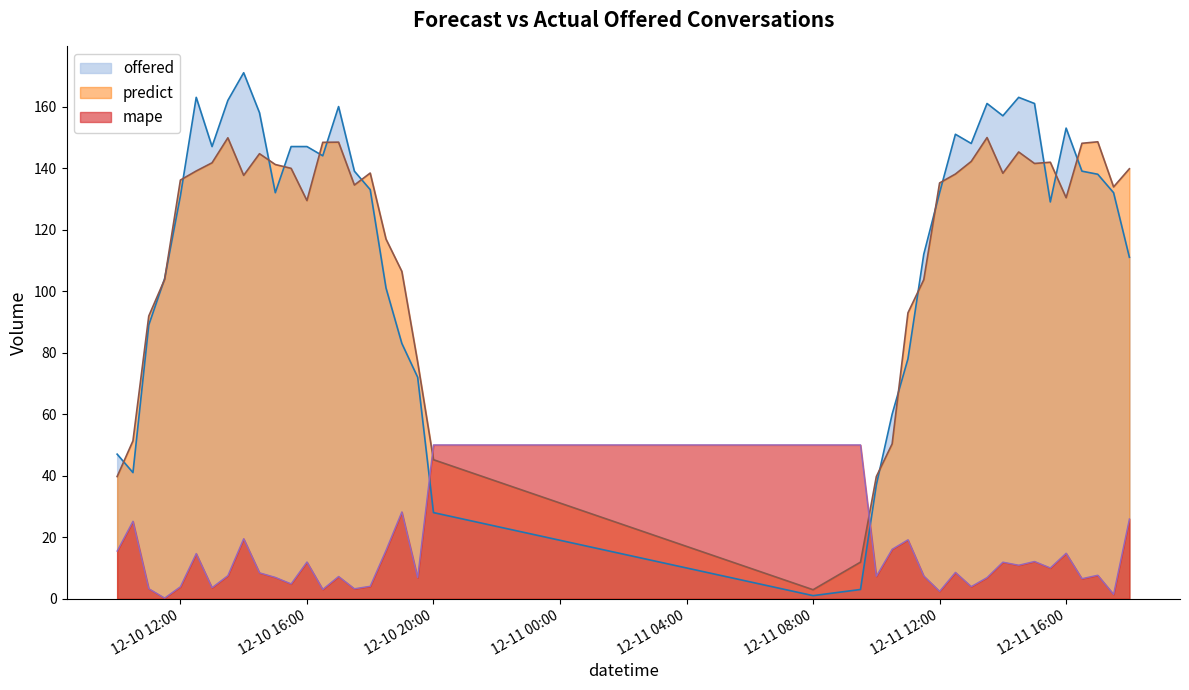

What is the lowest value of the offered series?

1.0